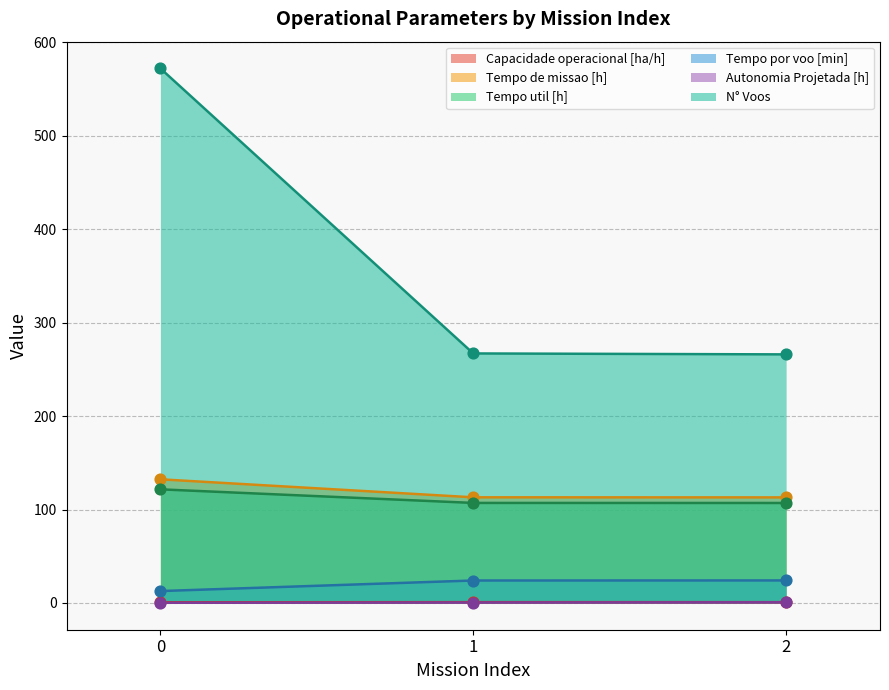

Which series has the largest total across all categories?

N° Voos